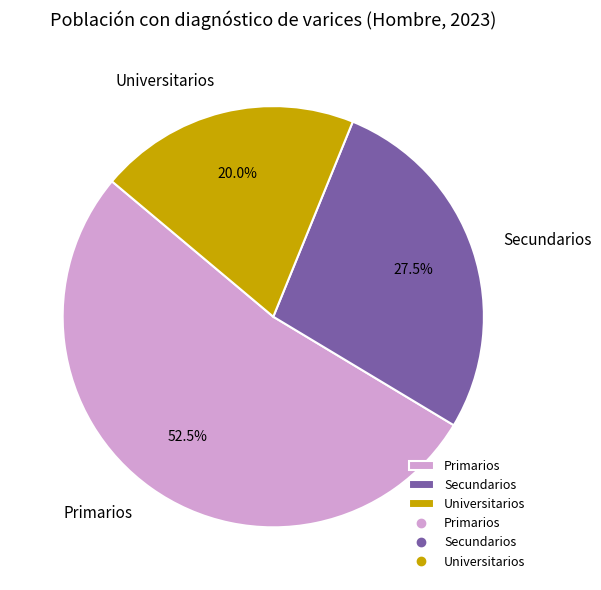

How many segments does this pie chart have?

3